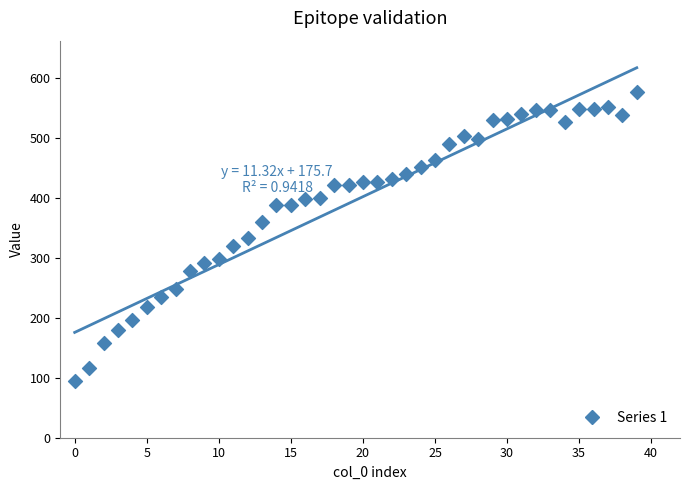

What is the range of Y values (max minus min)?

482